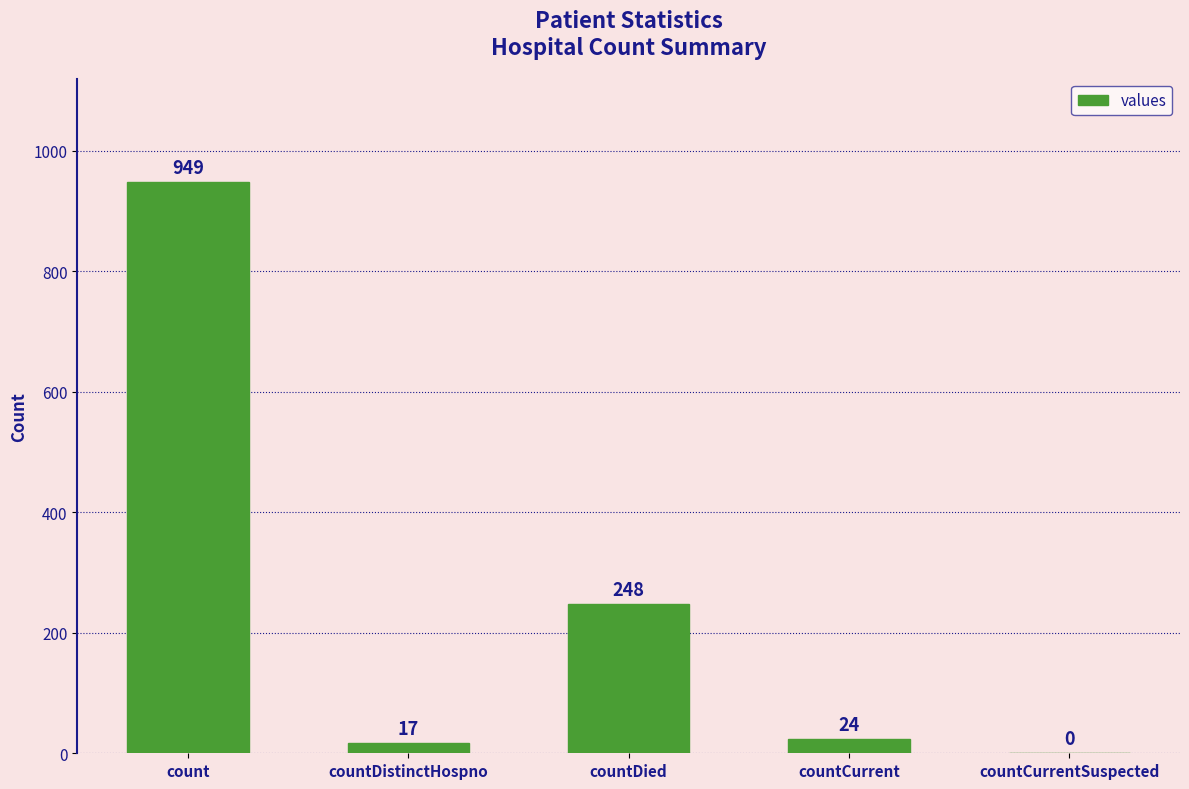

Reading right to left, what are all the values shown in this chart?

countCurrentSuspected=0	countCurrent=24	countDied=248	countDistinctHospno=17	count=949